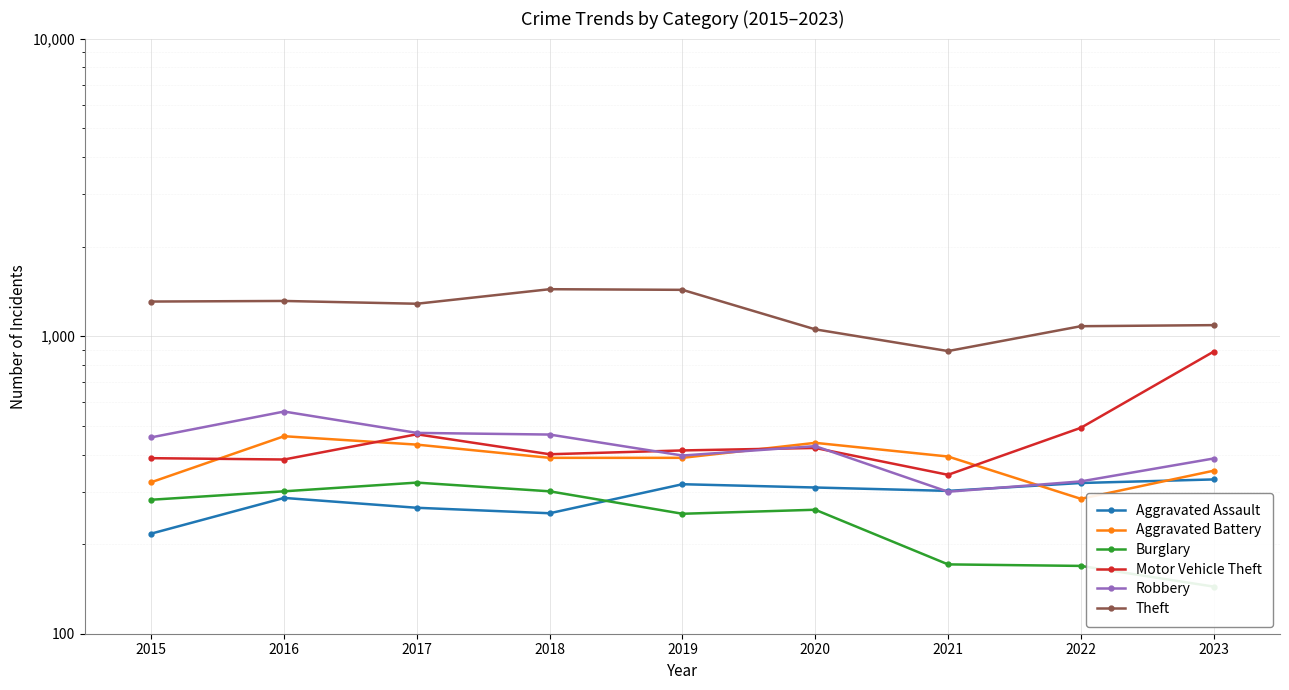

What is the lowest value of the Aggravated Battery series?

284